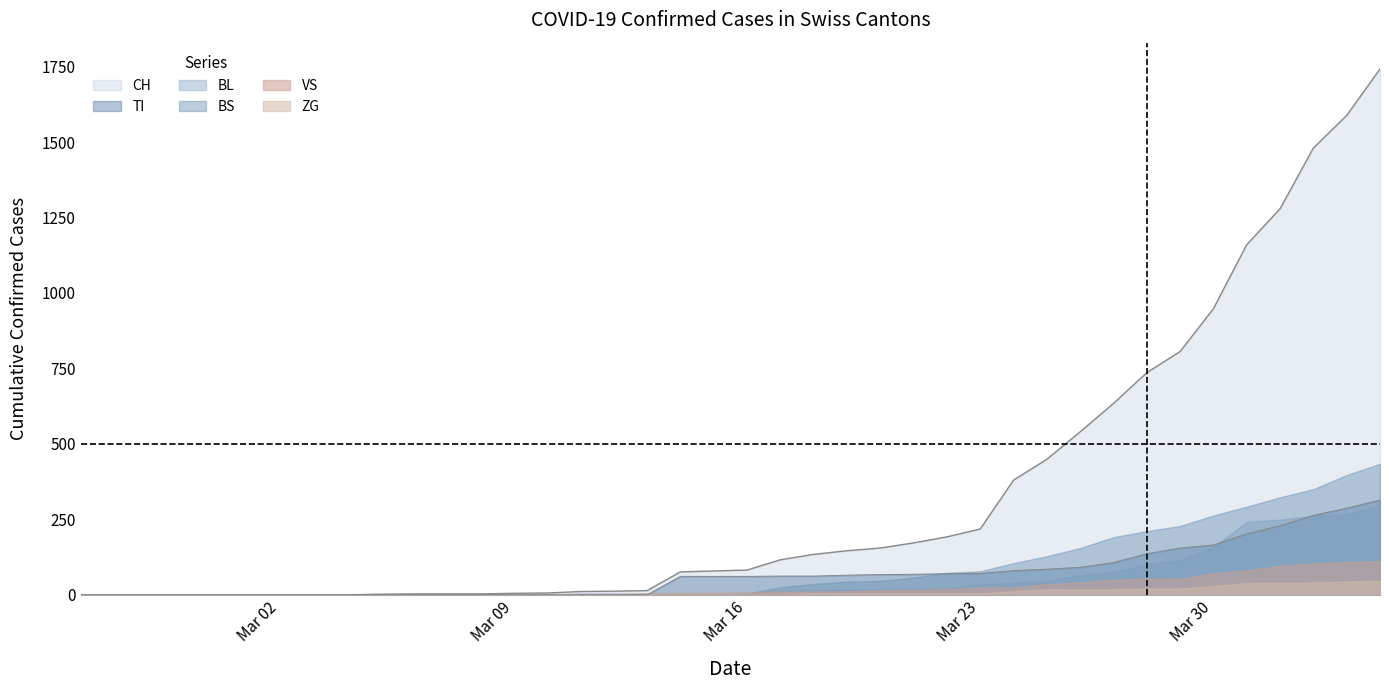

What are all the series names shown in the legend?

CH, TI, BL, BS, VS, ZG